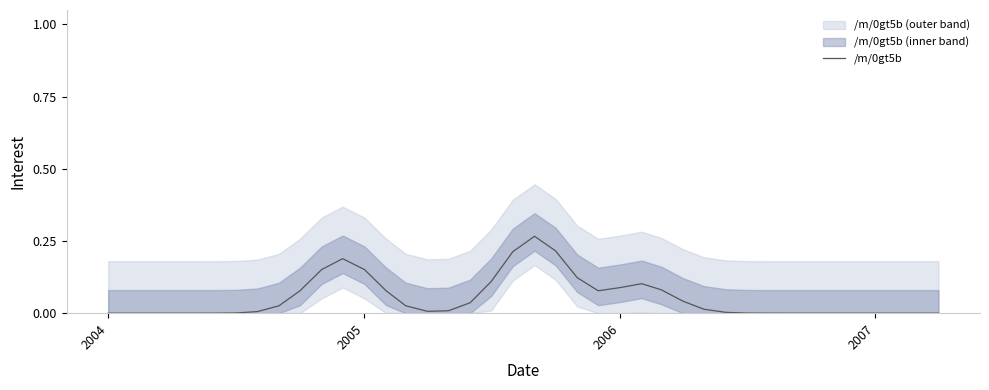

The value of /m/0gt5b at 2007 is 0.2. True or false?

False